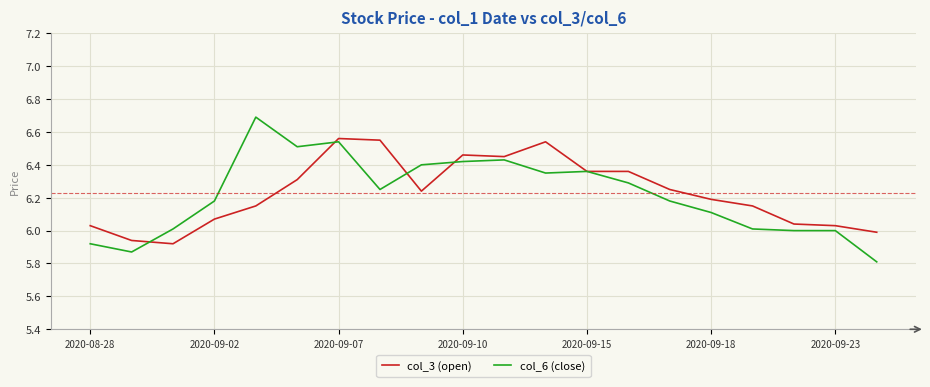

List the series in order of their peak value, highest first.

col_6 (close), col_3 (open)